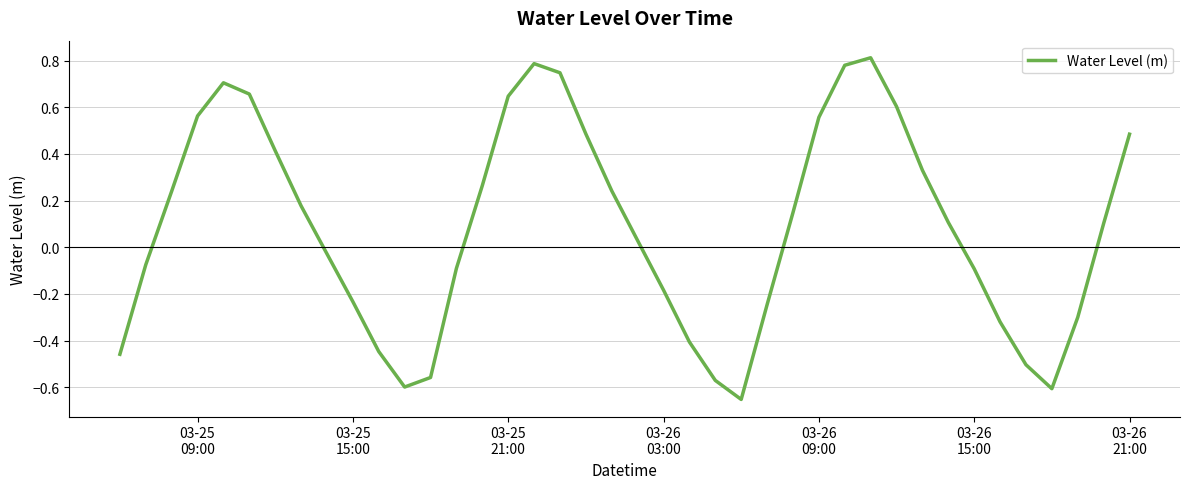

What is the difference between the maximum and minimum values?

1.5